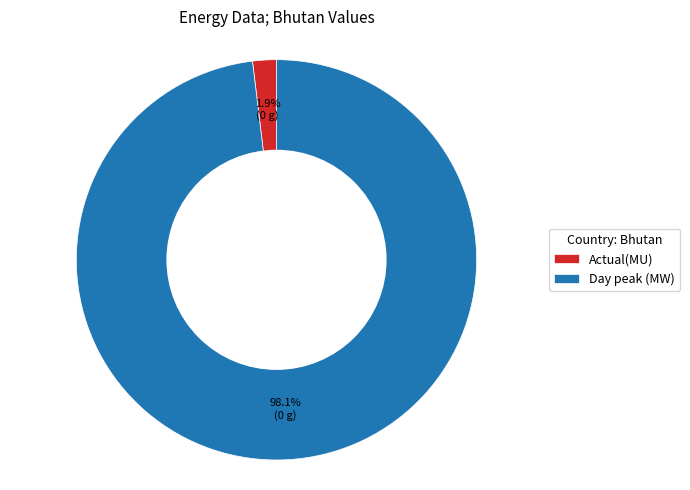

How many segments does this pie chart have?

2